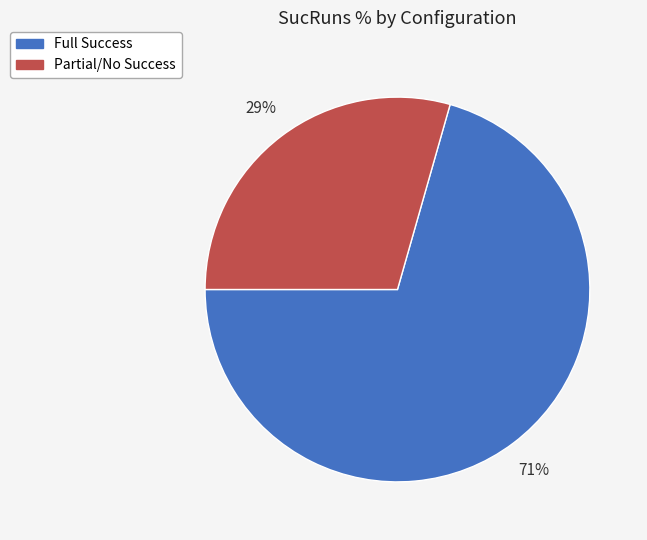

Is it true that Partial/No Success is 44% of the pie?

False